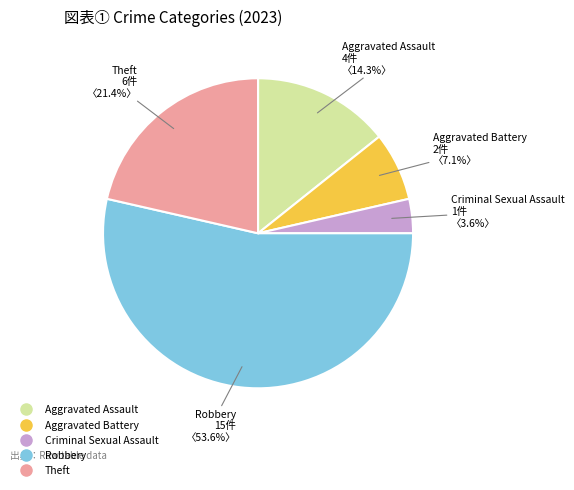

Is it true that Aggravated Battery is 7% of the pie?

True